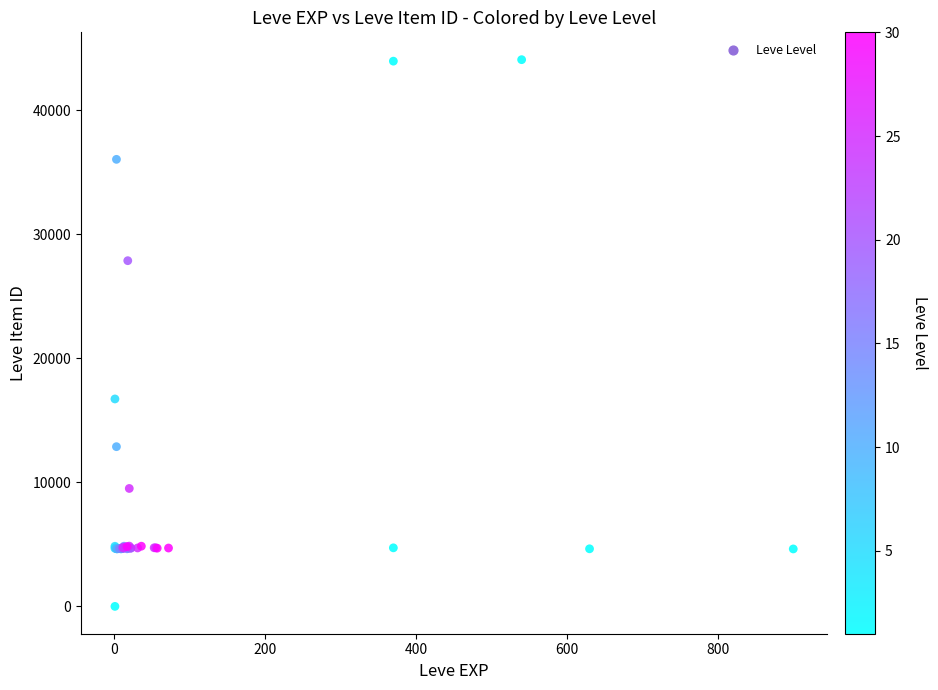

What Y value in the scatter plot is closest to 22050?

16734